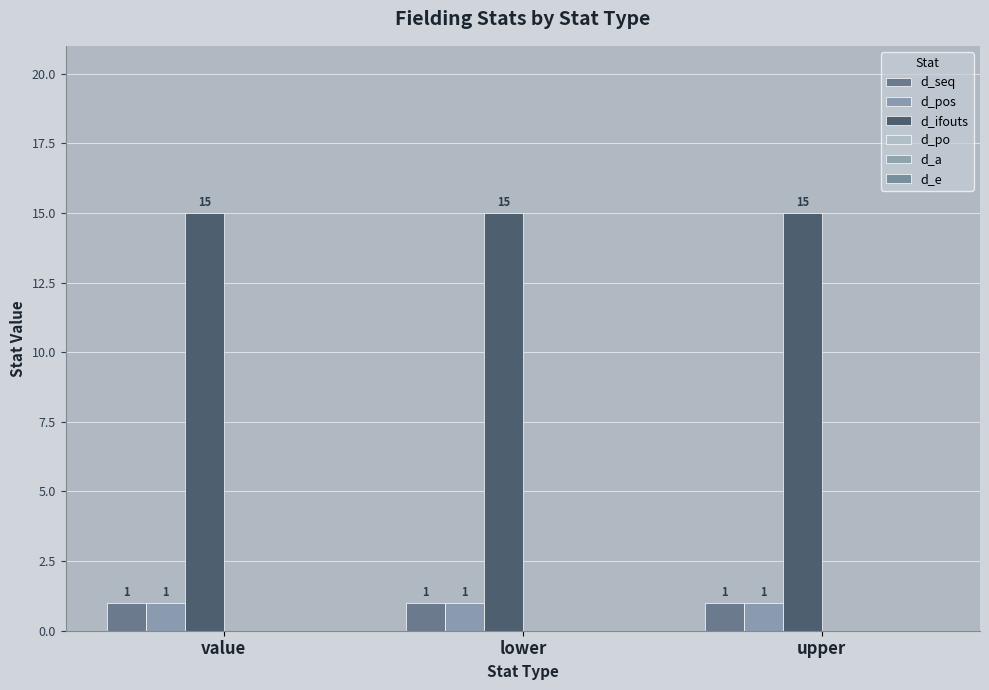

Is the value of d_ifouts at upper greater than the value of d_pos at value?

Yes